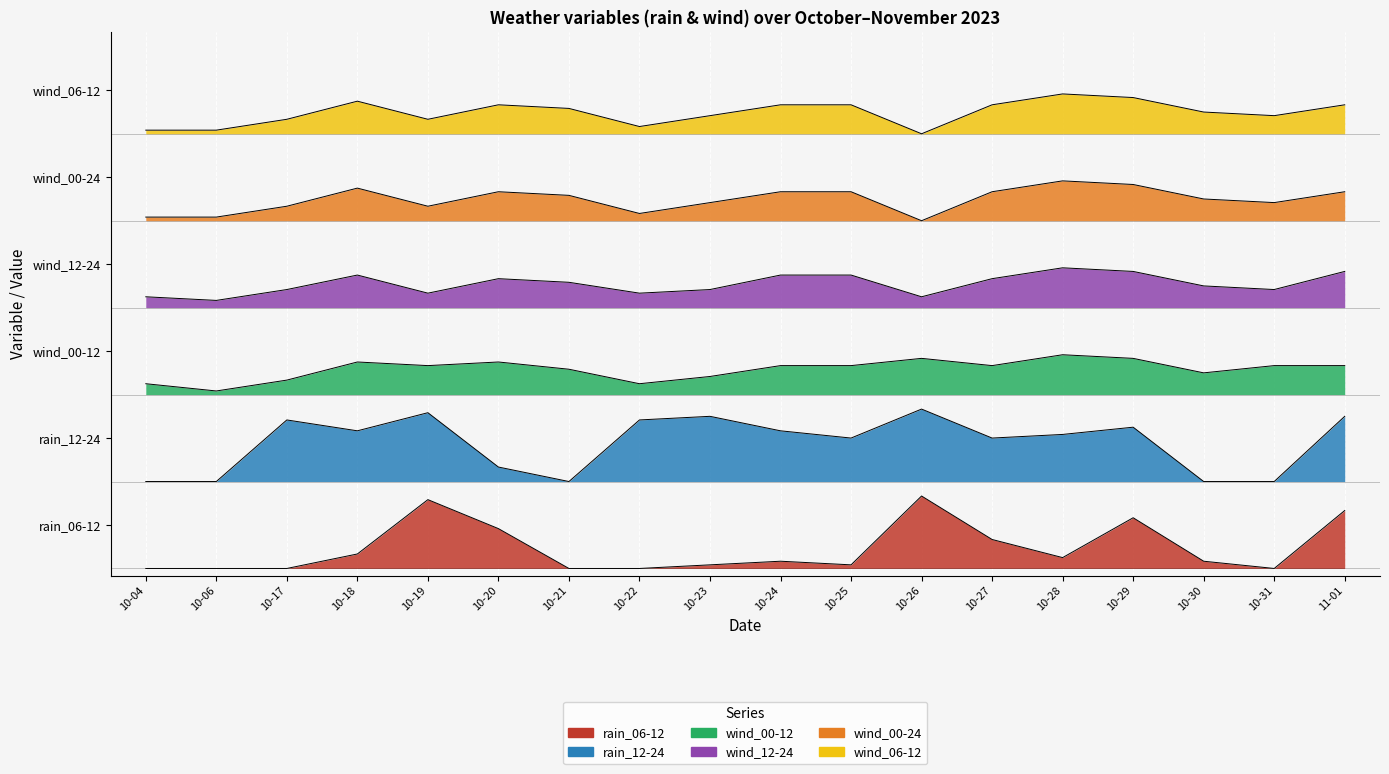

Is it true that wind_00-24 equals 530 at 10-29?

True